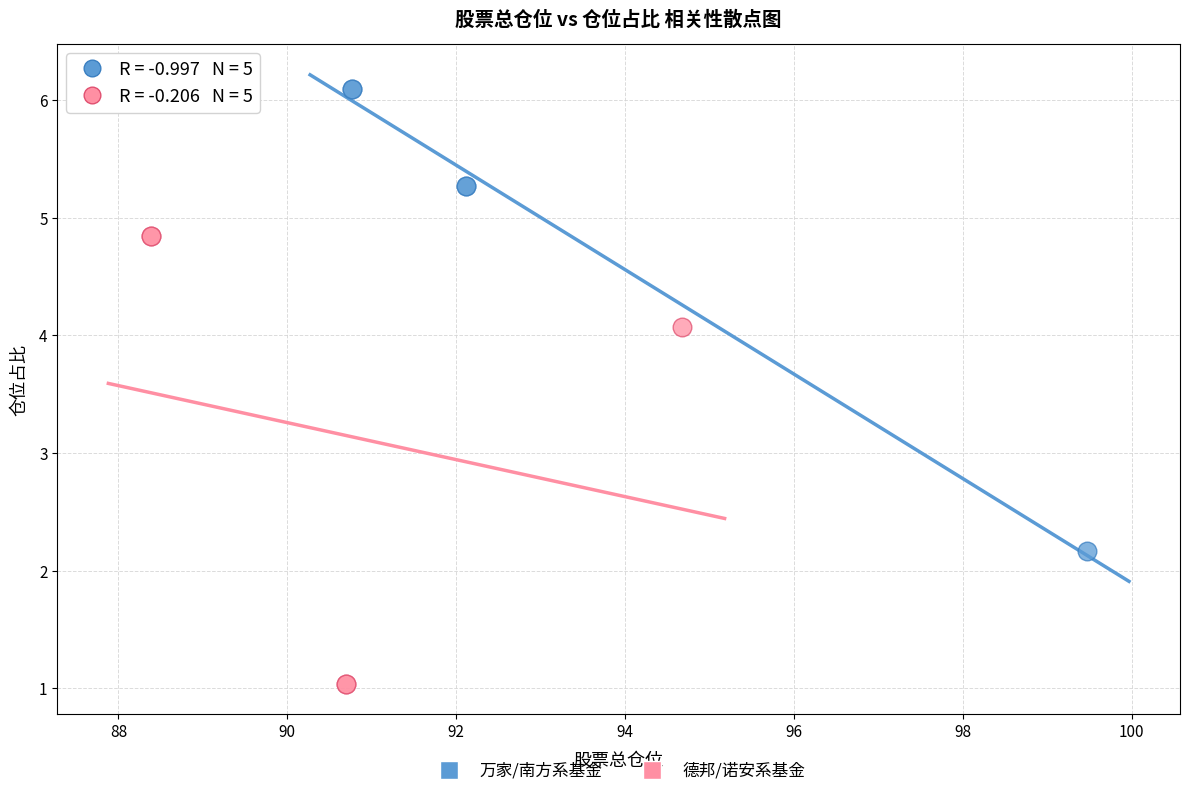

Which series reaches the minimum Y coordinate?

德邦/诺安系基金